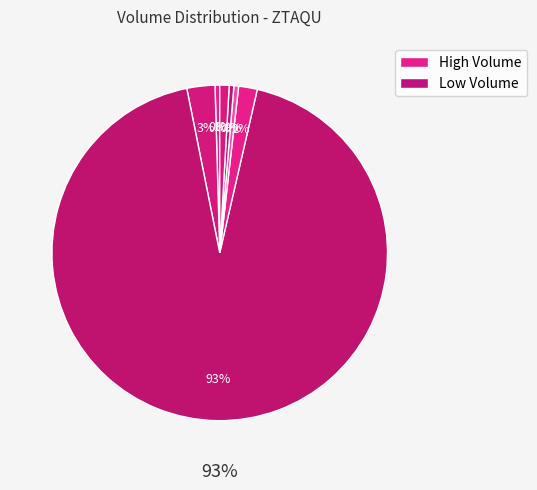

How many segments does this pie chart have?

7